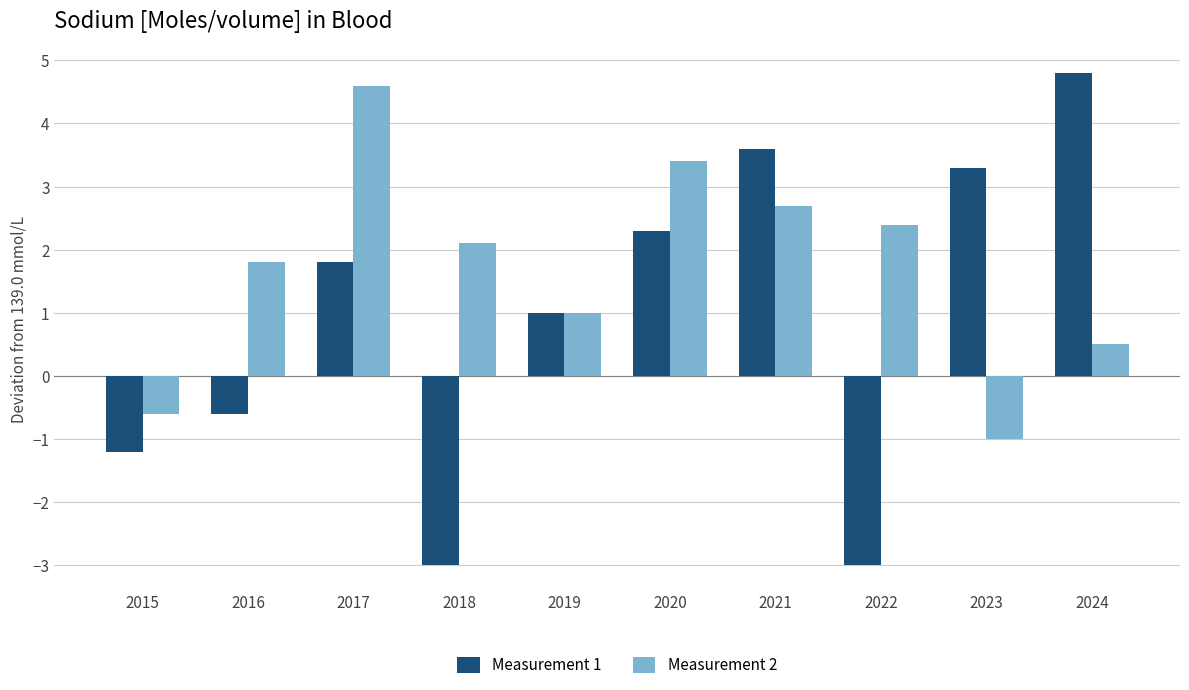

What are all the series names shown in the legend?

Measurement 1, Measurement 2